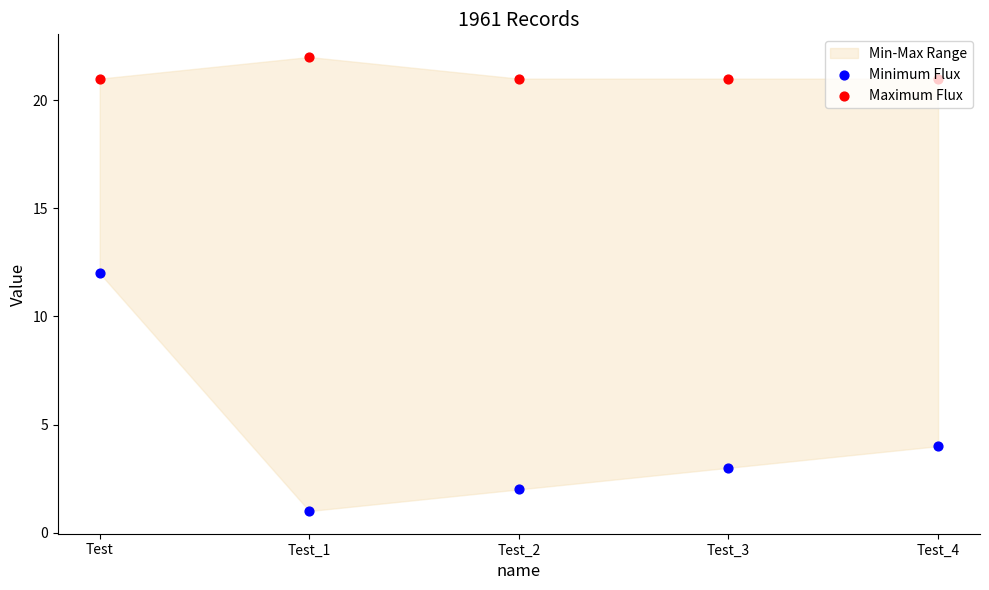

At how many categories does at least one series exceed 4?

5